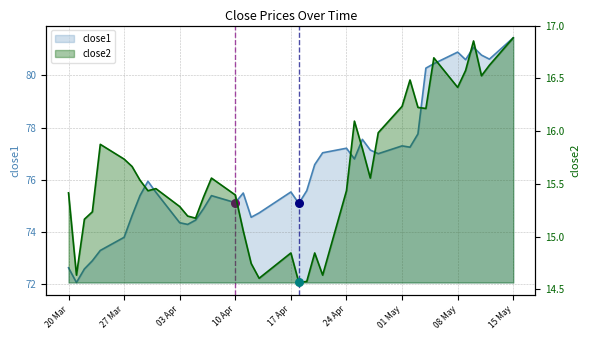

Which series reaches the maximum Y coordinate?

close1